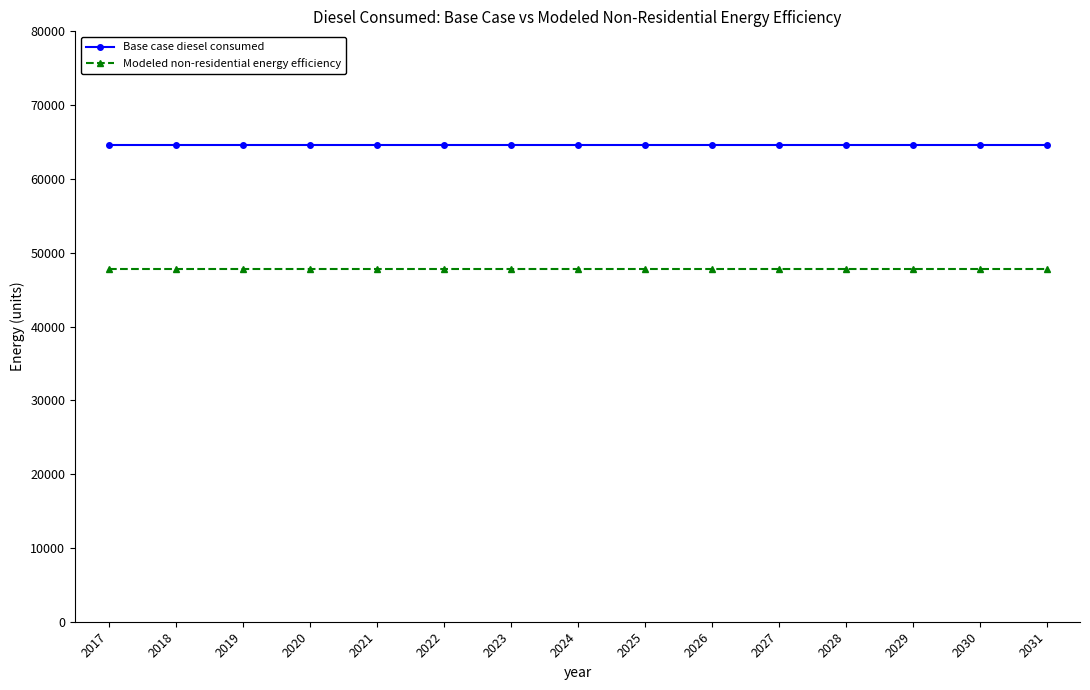

What is the value of the Modeled non-residential energy efficiency point at the 14th from the left?

47777.7